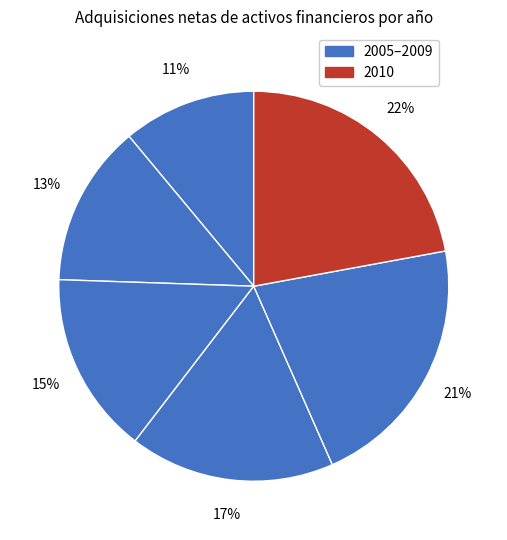

Is there any slice that represents more than half of the pie?

No